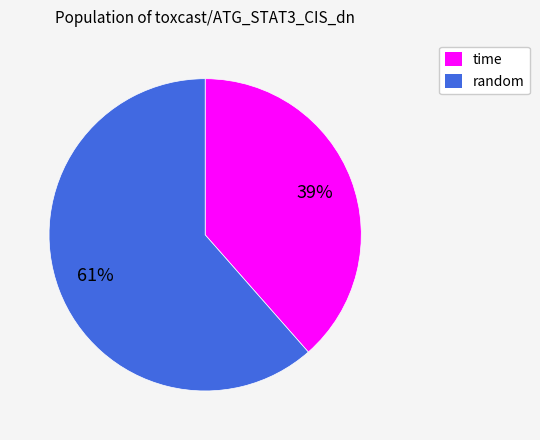

How many slices are in this pie chart?

2